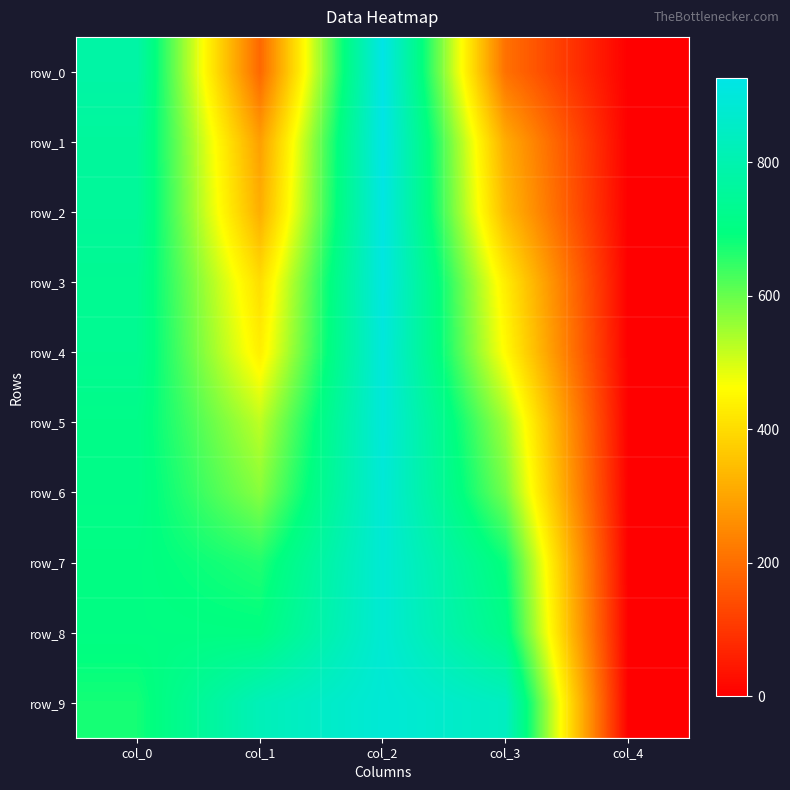

At which label is row_9 closest to 444?

col_0